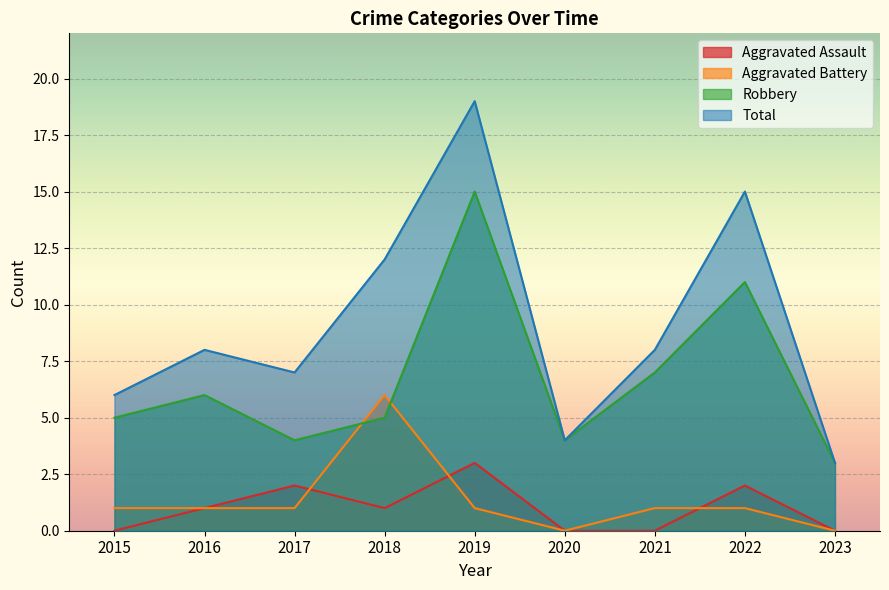

What is the value of the Aggravated Battery point at the 2nd from the left?

1